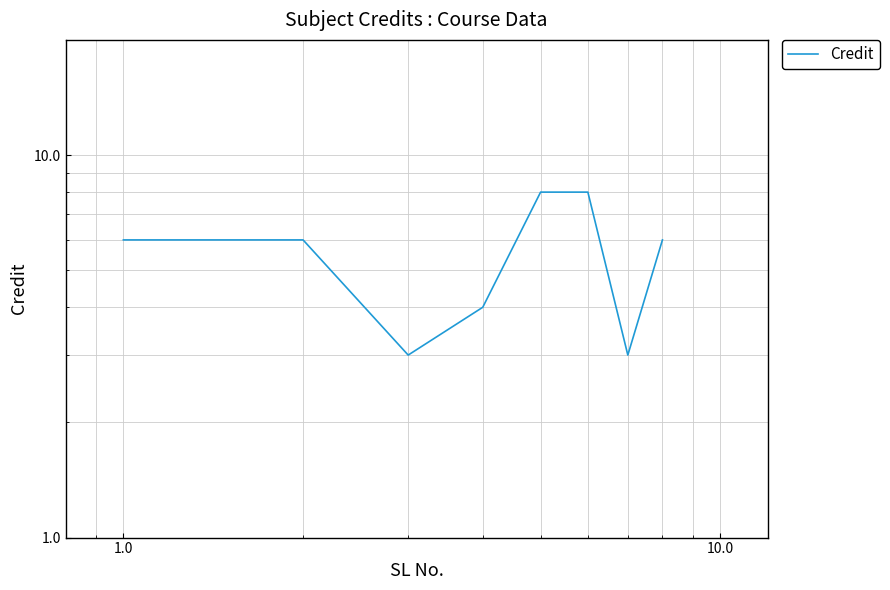

Reading right to left, transcribe all the data shown in this chart.

6	3	8	8	4	3	6	6